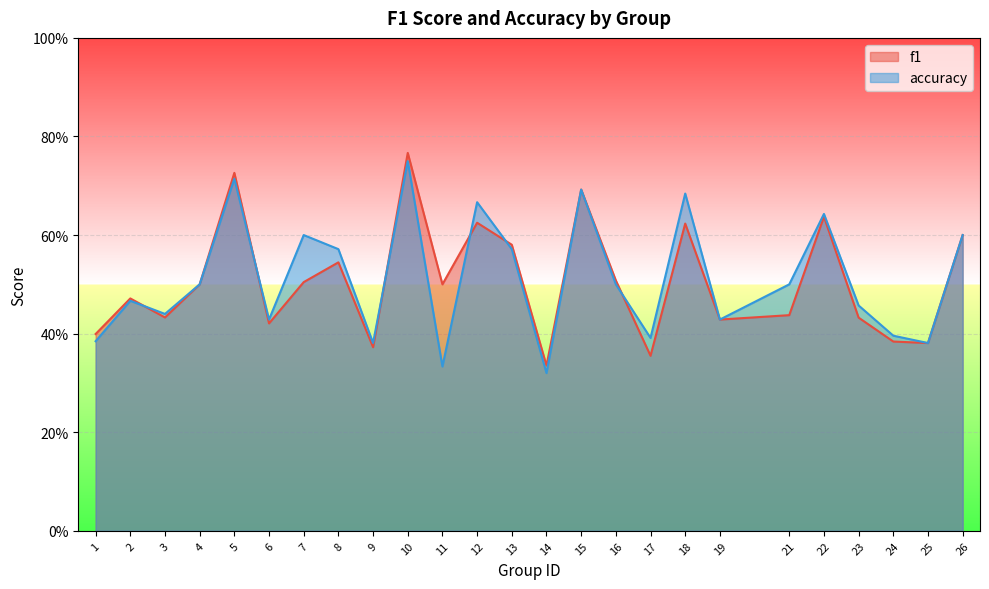

Which series changed the most between 13 and 21?

f1